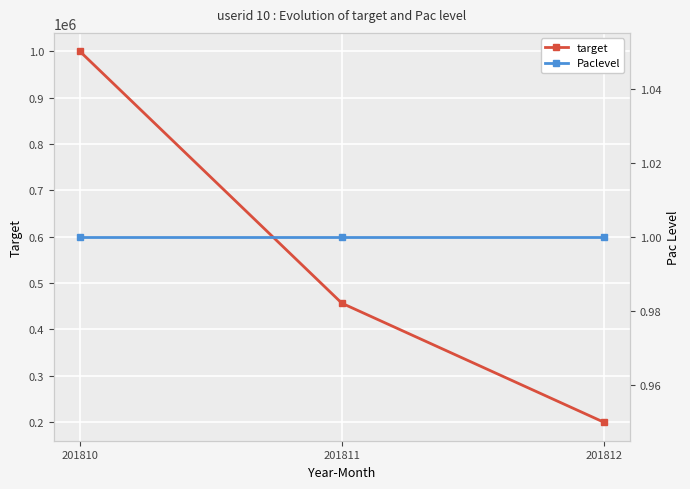

Rank the series by their maximum value, from lowest to highest.

Paclevel, target